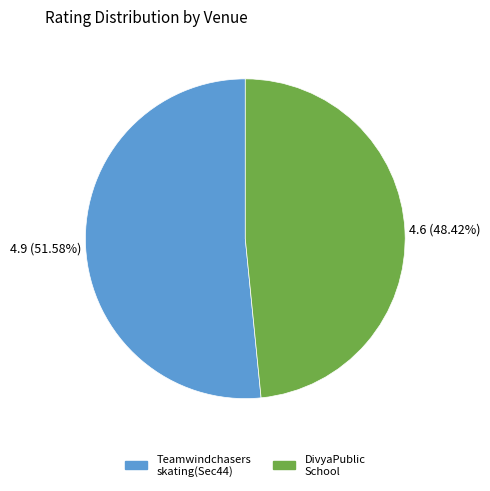

Does any single category account for the majority?

Yes